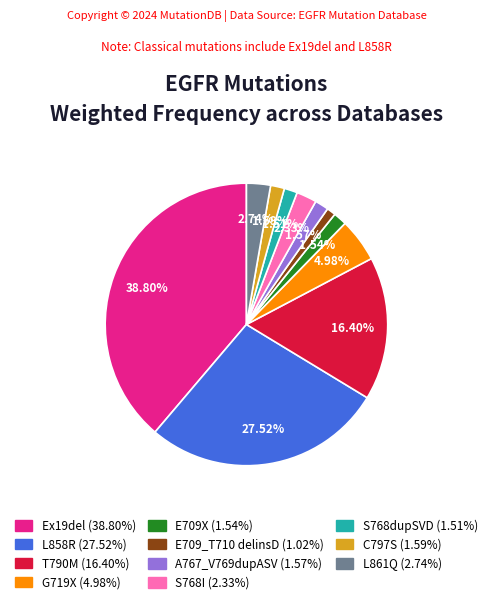

Between L858R and S768dupSVD, which is larger?

L858R